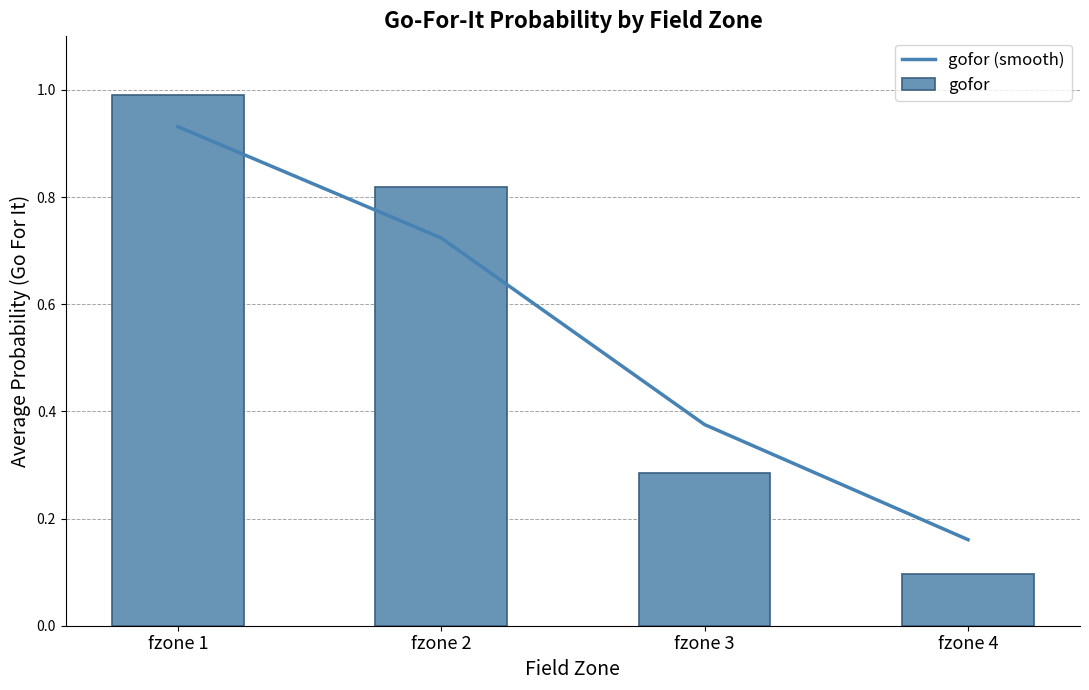

Which series has the largest range (max minus min)?

gofor